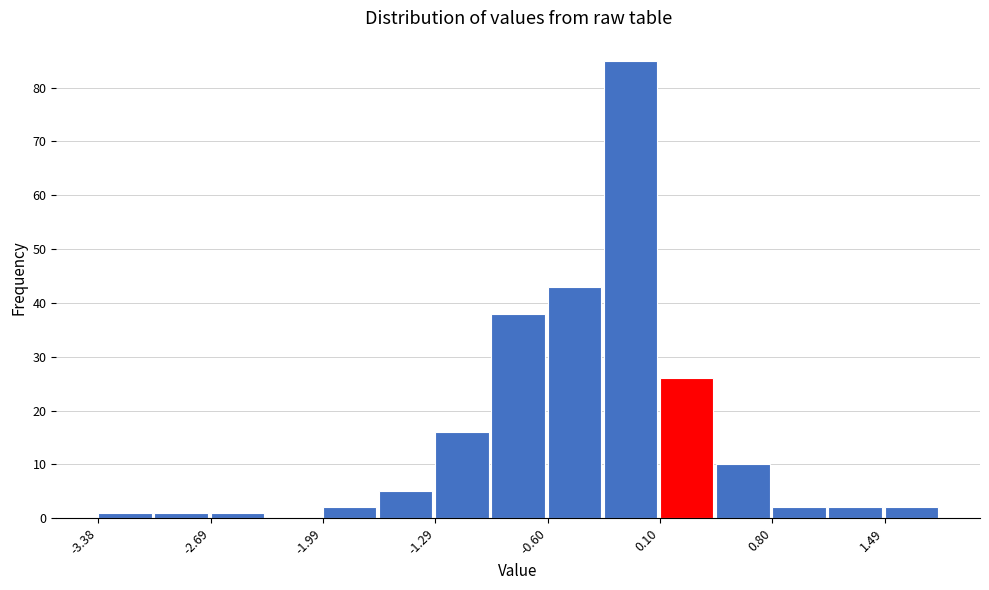

Around what value on the x-axis is the tallest bar? Give the approximate position of its centre, as read against the axis.

-0.1